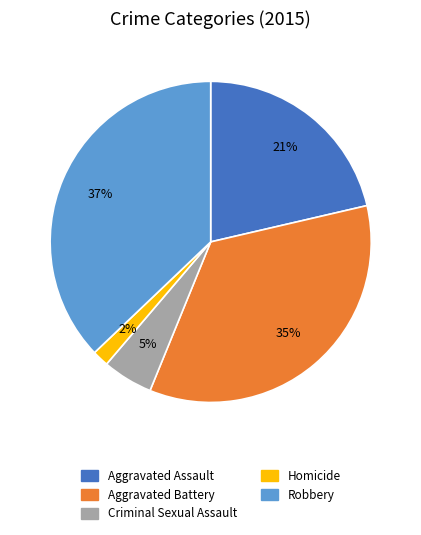

Rank the categories by value from lowest to highest.

Homicide, Criminal Sexual Assault, Aggravated Assault, Aggravated Battery, Robbery